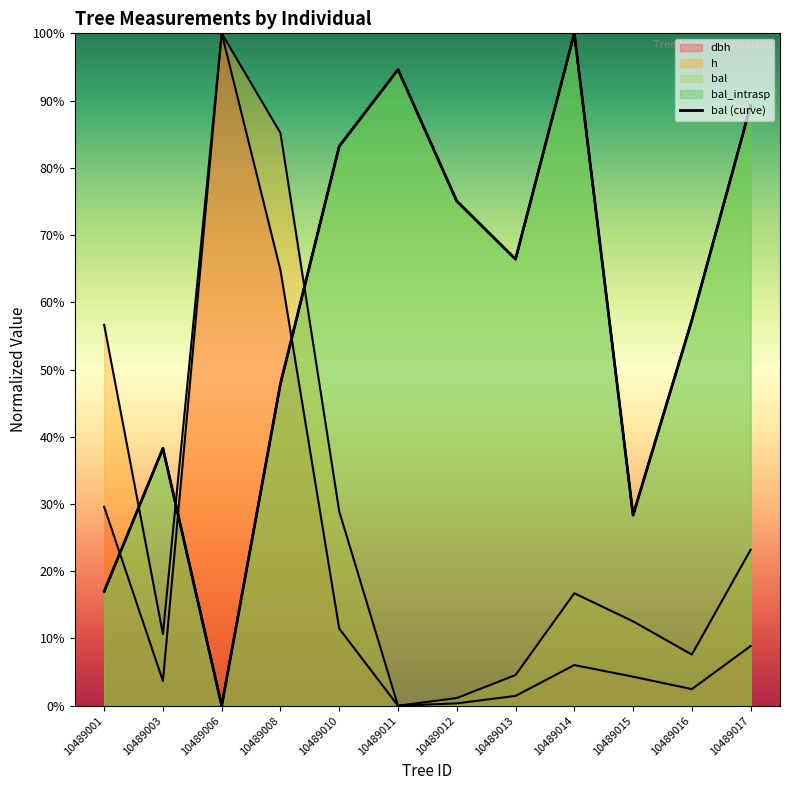

At which label is the value closest to 50?

10489008